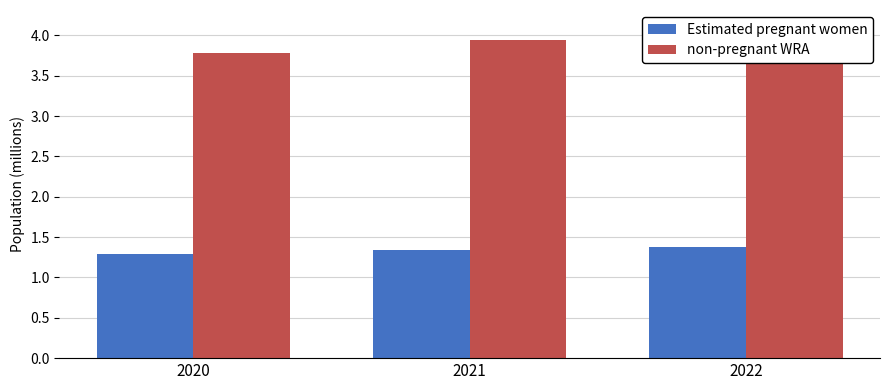

Is it true that non-pregnant WRA equals 0.9 at 2022?

False